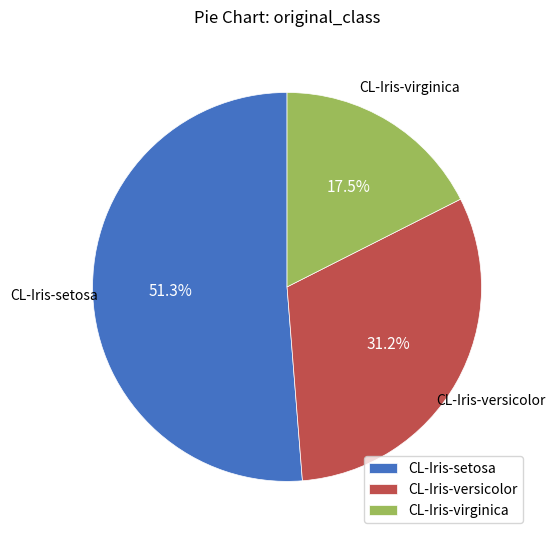

To the nearest percent, what percentage of the pie is CL-Iris-versicolor?

31%